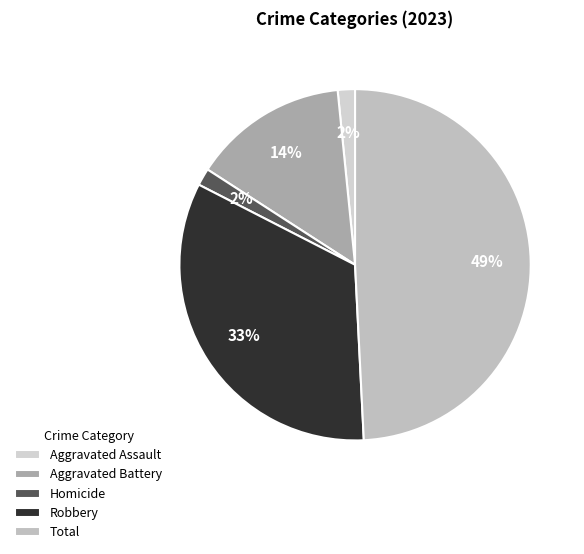

Is Aggravated Assault the majority of the pie?

No